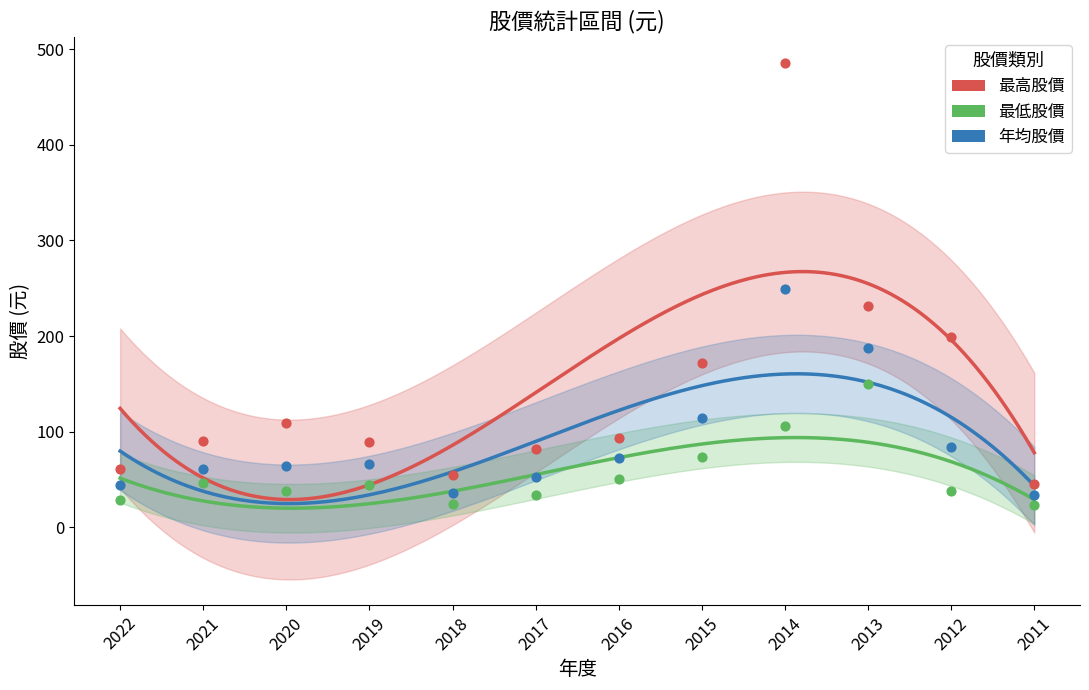

At which category is the sum across all series the highest?

2014